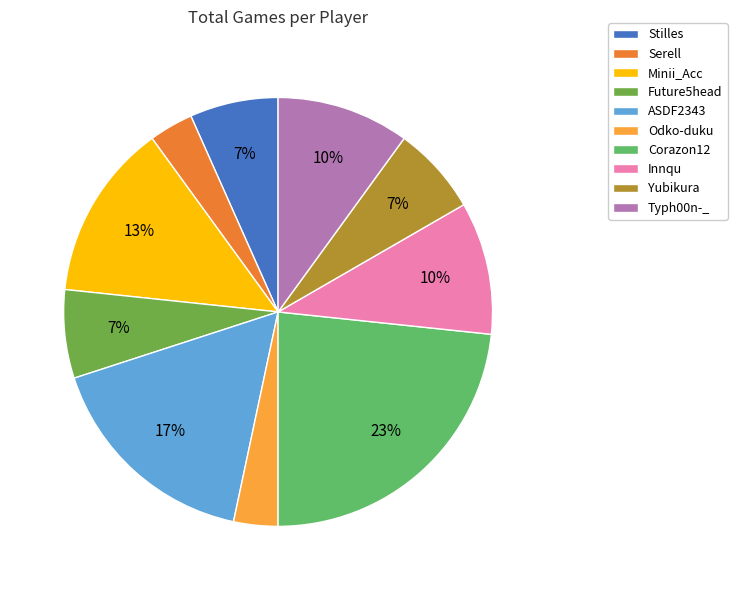

Which has a higher value, Future5head or ASDF2343?

ASDF2343